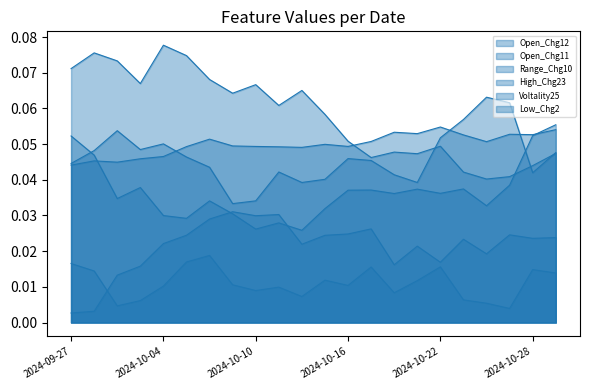

At which label does High_Chg23 reach its peak?

2024-10-09